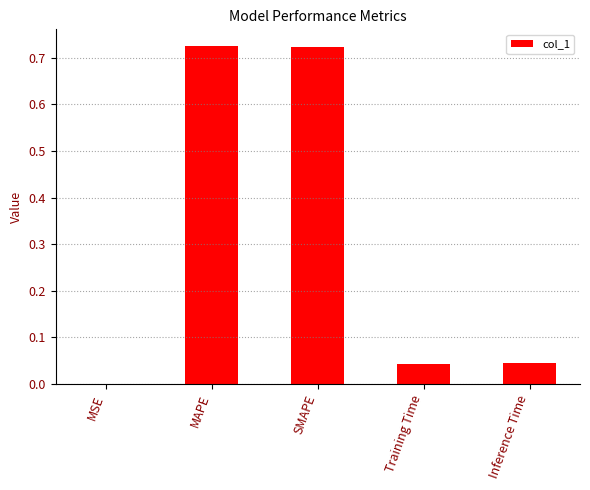

What is the sum of all values?

1.5